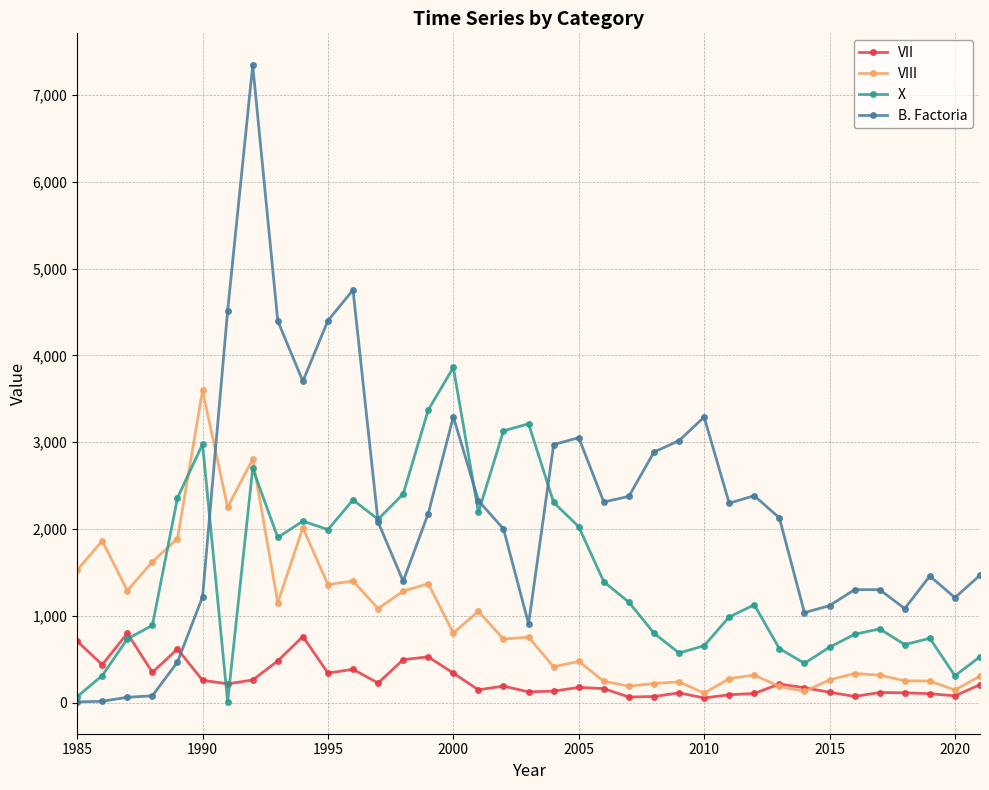

Rank the series by their maximum value, from highest to lowest.

B. Factoria, X, VIII, VII